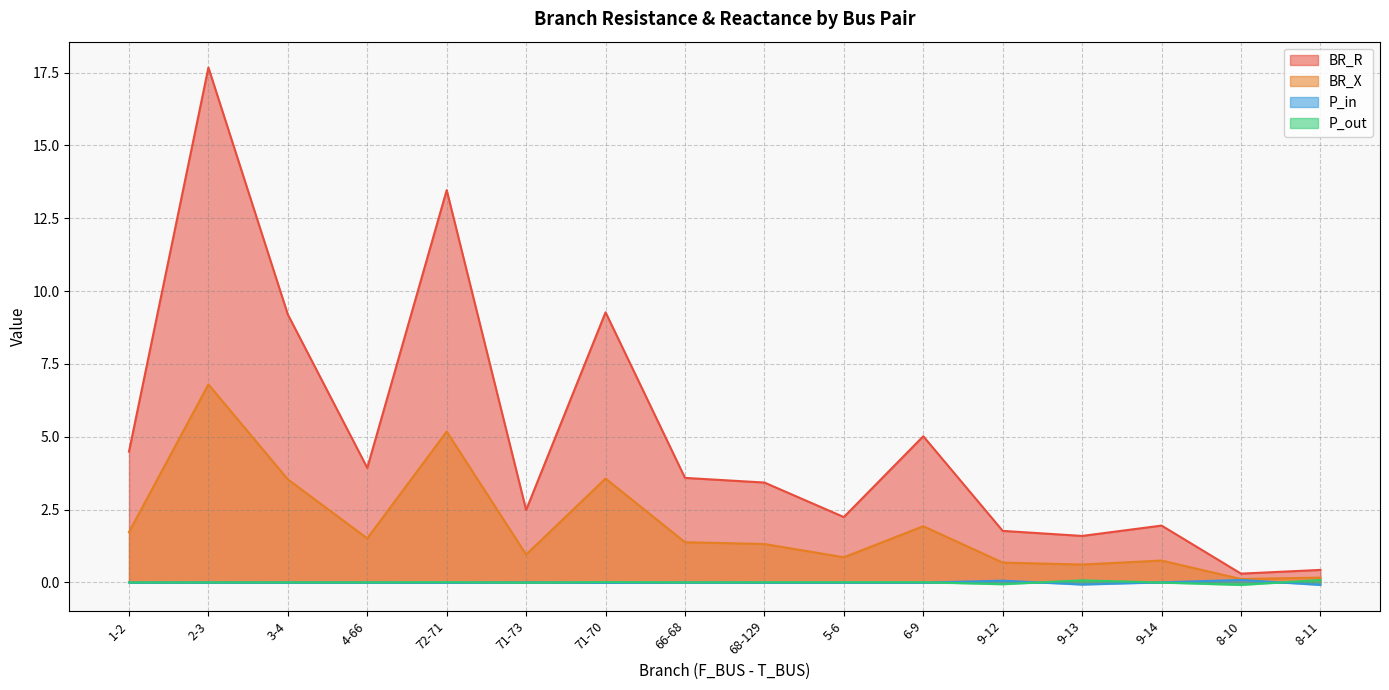

The P_out series shows 0.0 at 71-70. True or false?

False